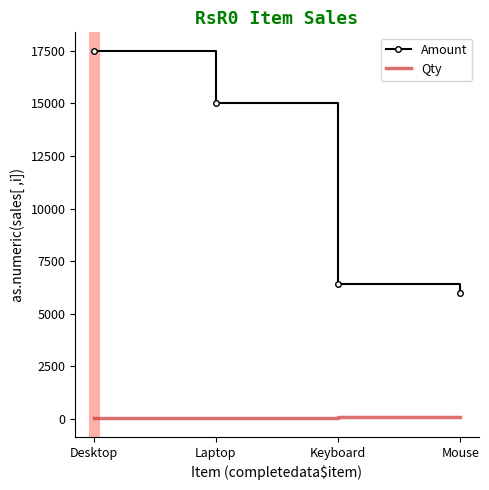

Which series has the largest total across all categories?

Amount